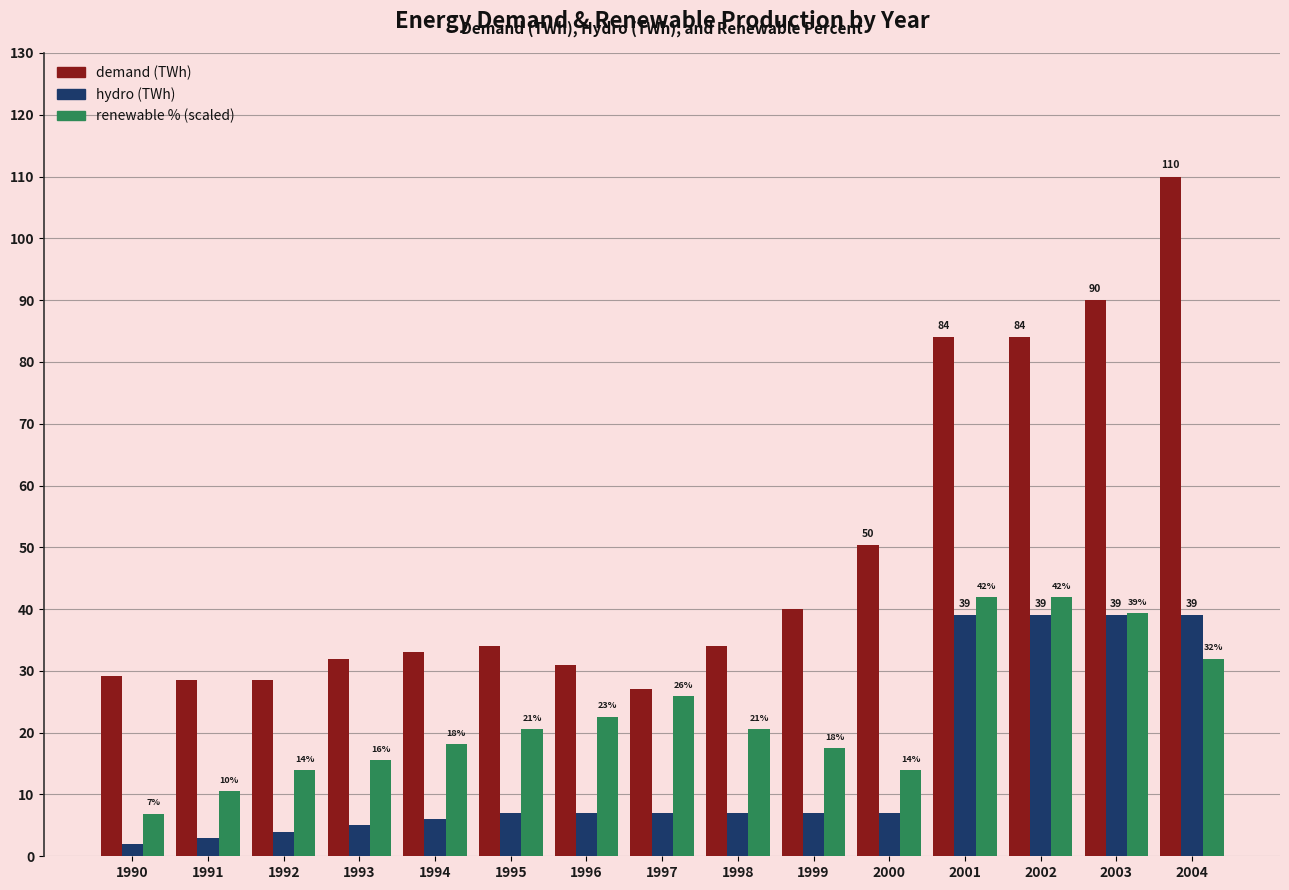

How many data points does each series have?

15